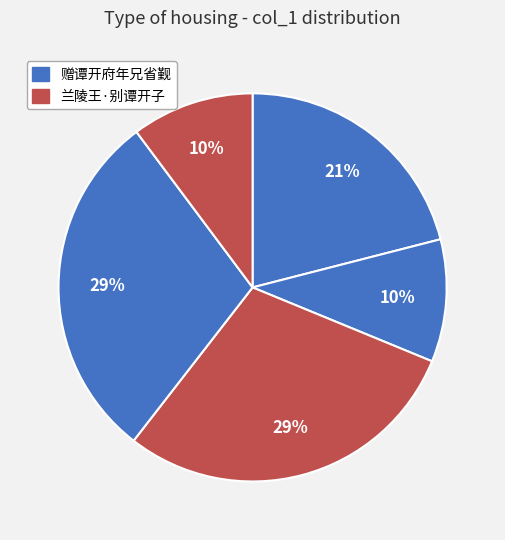

Count the number of slices in the pie.

5